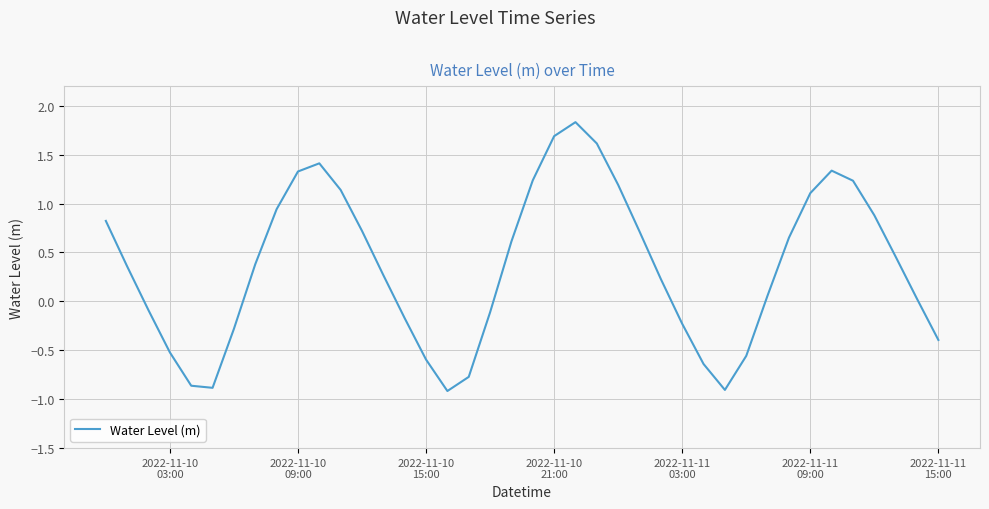

What is the greatest value displayed?

1.8